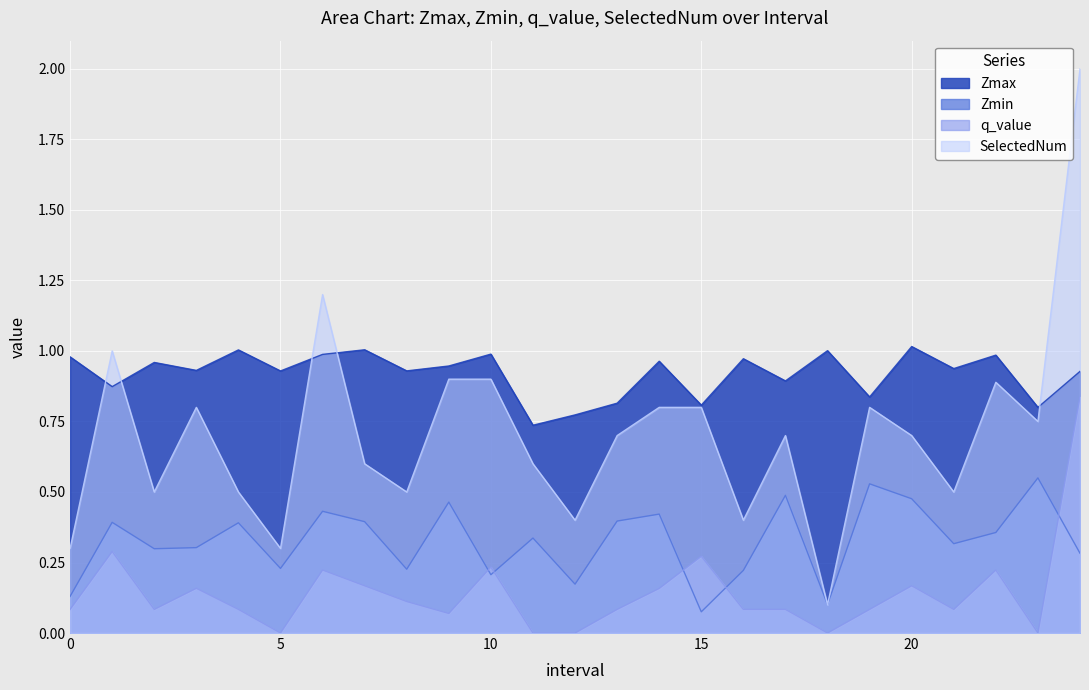

What is the average value of the SelectedNum series?

0.7